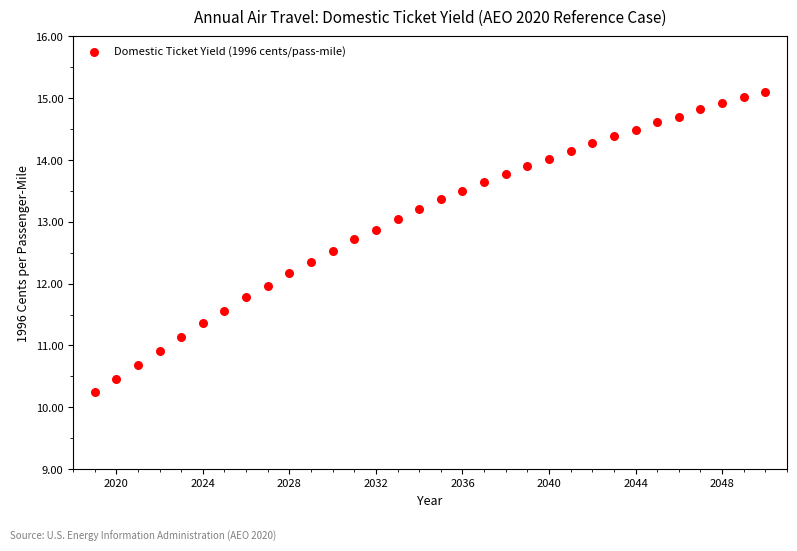

What is the range of X values (max minus min)?

31.0